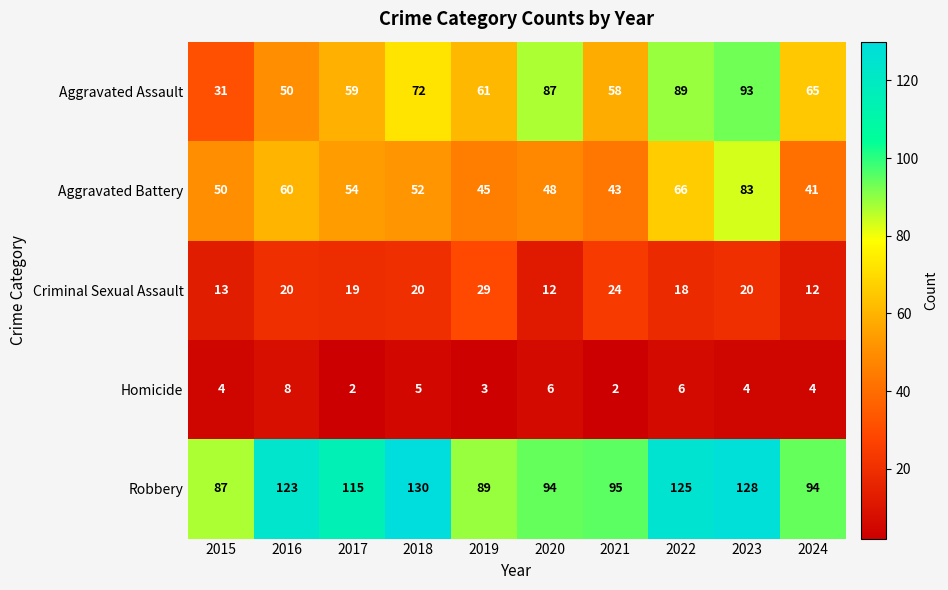

Rank the series by their maximum value, from highest to lowest.

Robbery, Aggravated Assault, Aggravated Battery, Criminal Sexual Assault, Homicide